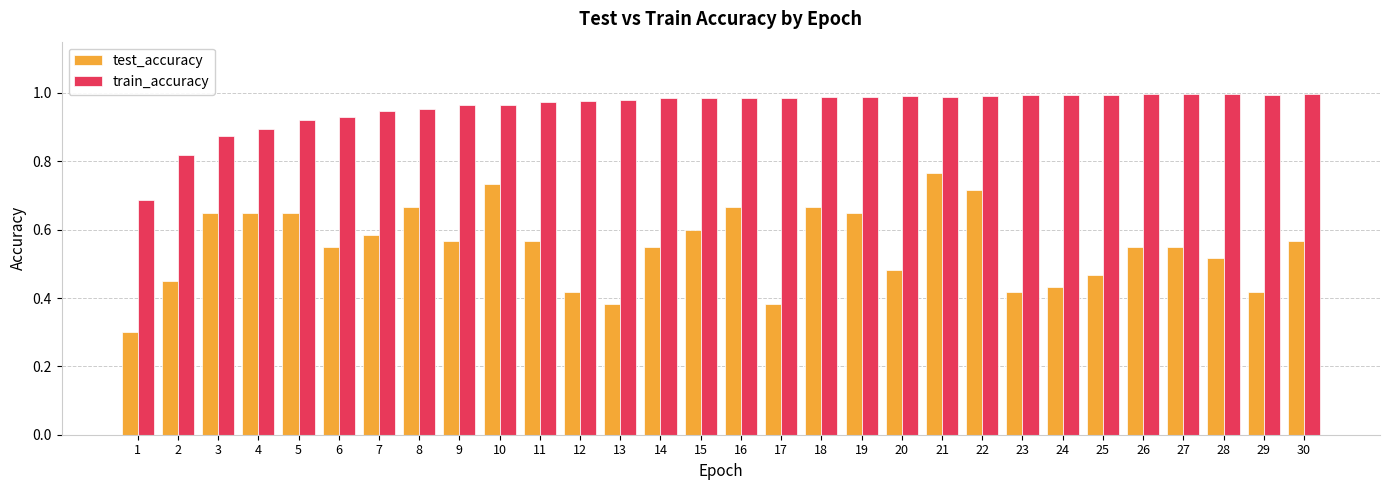

What is the sum of the train_accuracy values at 13 and 30?

2.0